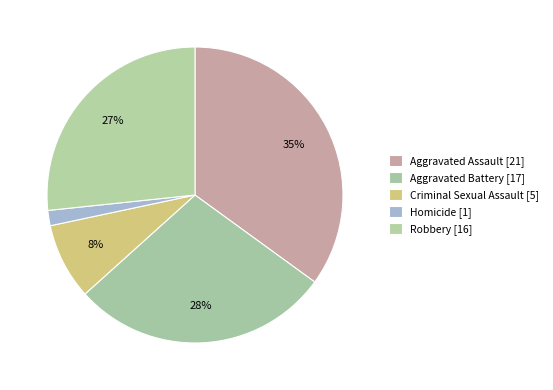

Which category has the biggest portion of the pie?

Aggravated Assault